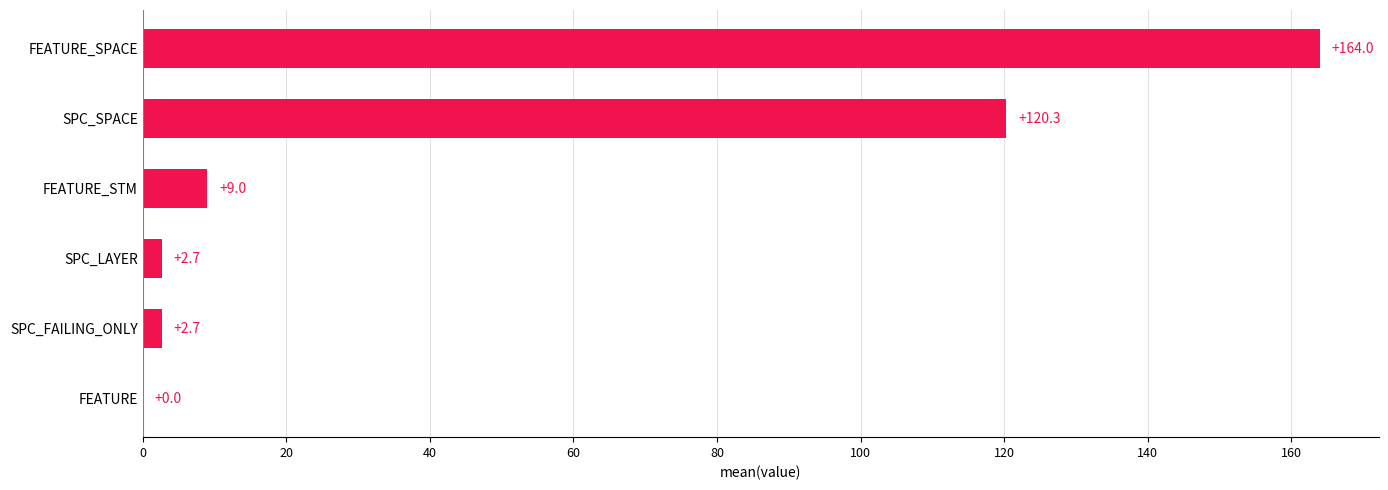

Reading bottom to top, extract all data points from this chart.

FEATURE=0.0	SPC_FAILING_ONLY=2.7	SPC_LAYER=2.7	FEATURE_STM=9.0	SPC_SPACE=120.3	FEATURE_SPACE=164.0